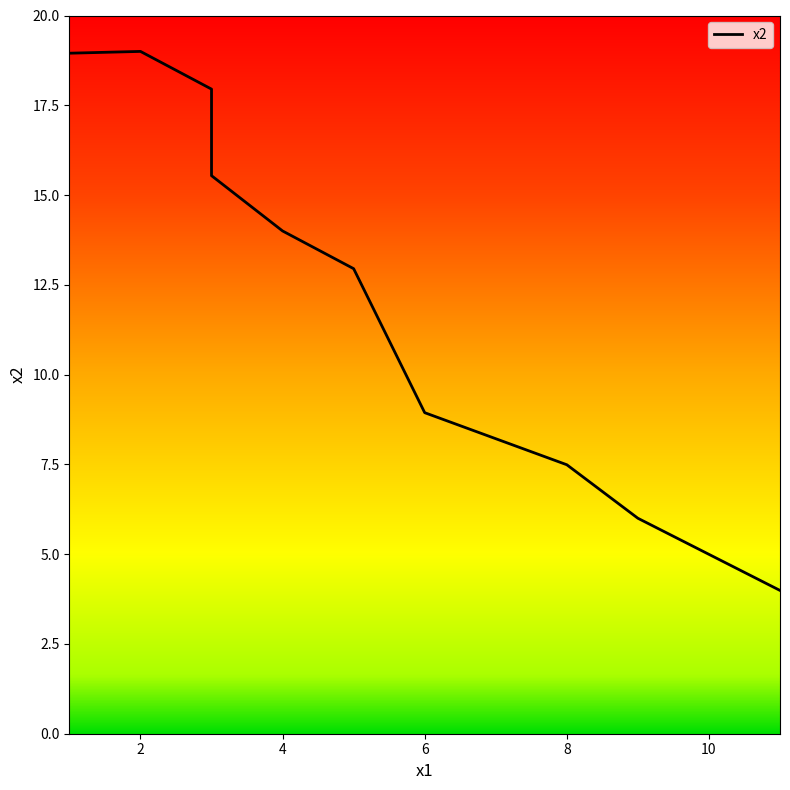

List the labels in order of value, smallest first.

11, 9, 8, 6, 5, 4, 3, 3, 1, 2